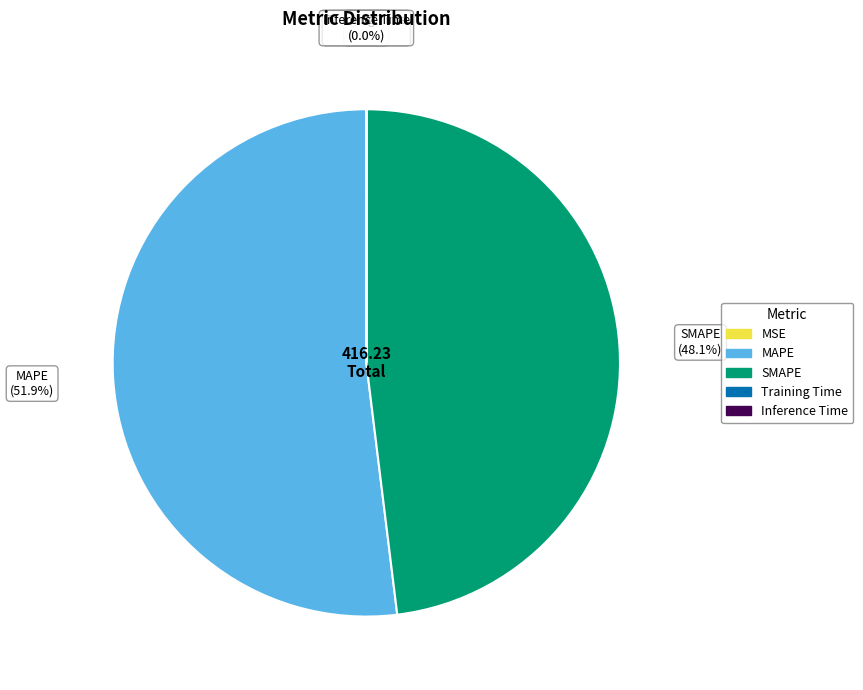

To the nearest percent, what percentage of the pie is MAPE?

52%